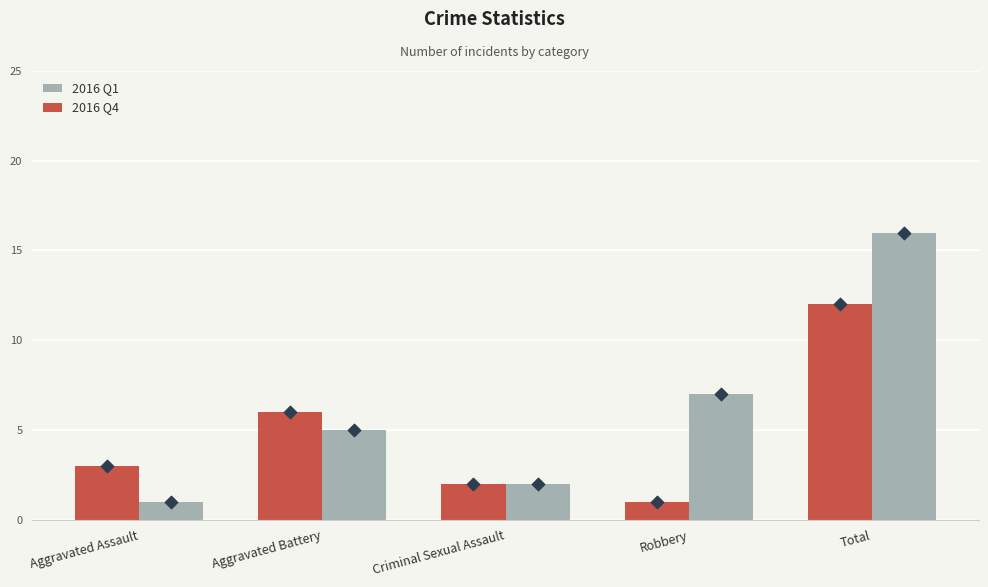

At which category is the sum across all series the highest?

Total